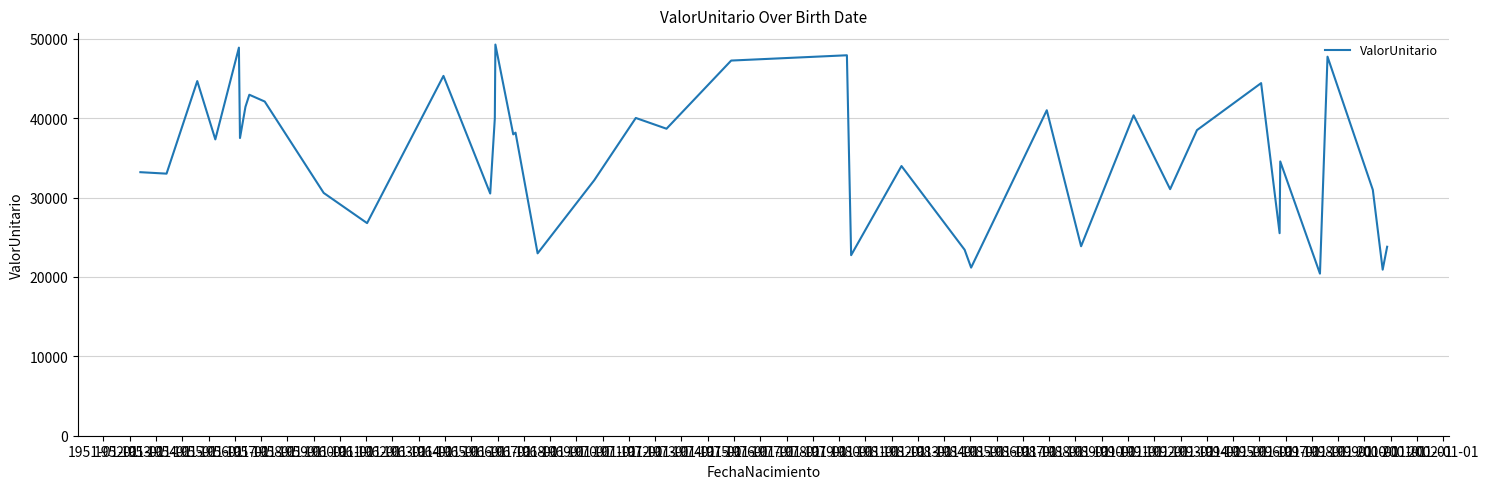

What is the minimum value shown in the chart?

20415.3